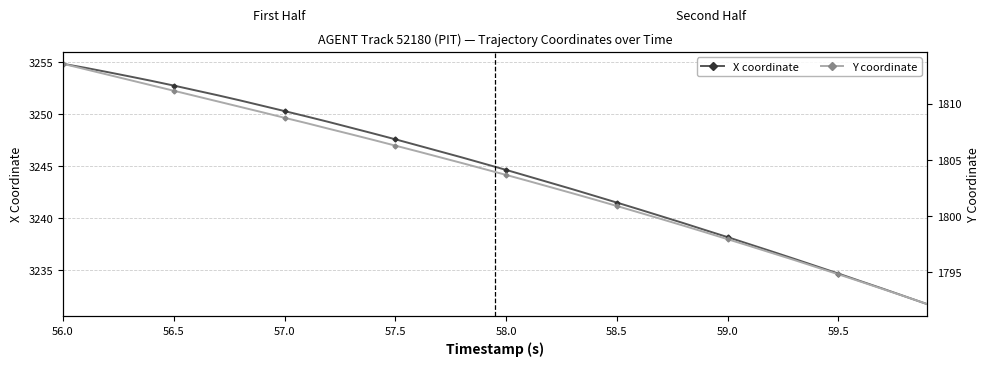

At which label does X coordinate first exceed 3245?

56.0